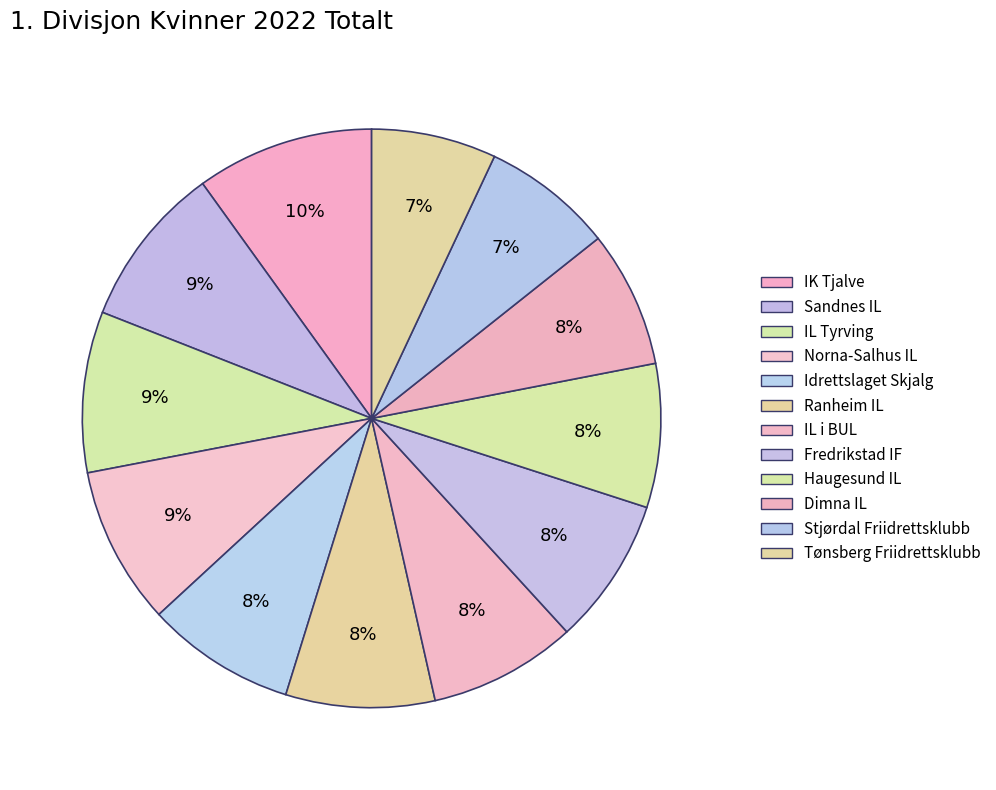

True or false: Haugesund IL accounts for 22% of the total.

False